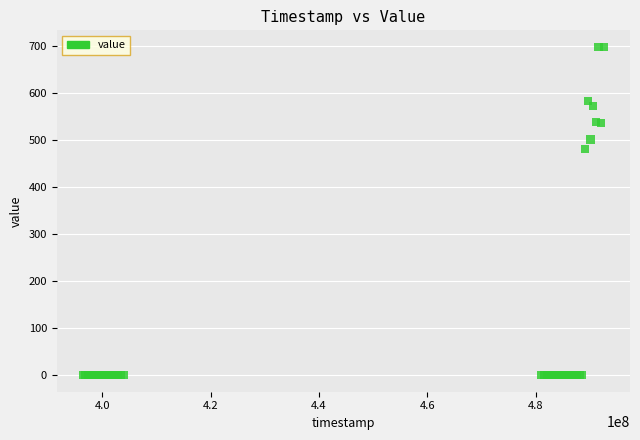

What Y value in the scatter plot is closest to 348?

480.7